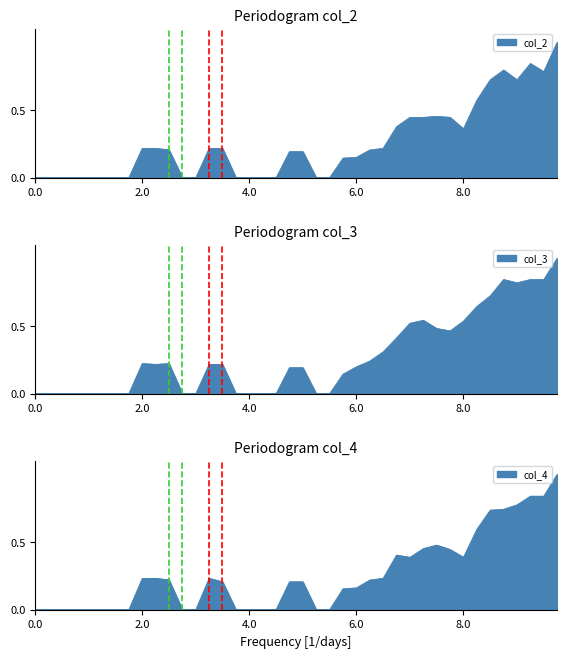

True or false: col_2 and col_3 intersect in this chart.

False